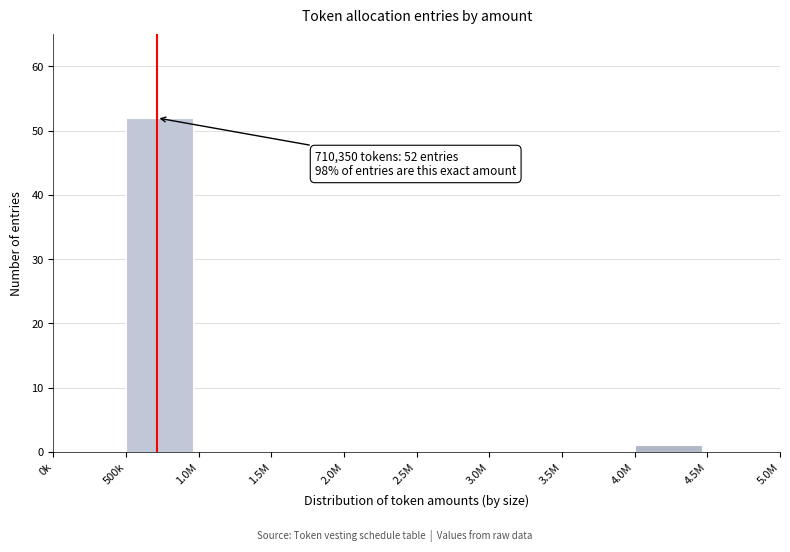

Reading left to right, list all the values displayed in this chart.

0k=0	500k=52	1.0M=0	1.5M=0	2.0M=0	2.5M=0	3.0M=0	3.5M=0	4.0M=1	4.5M=0